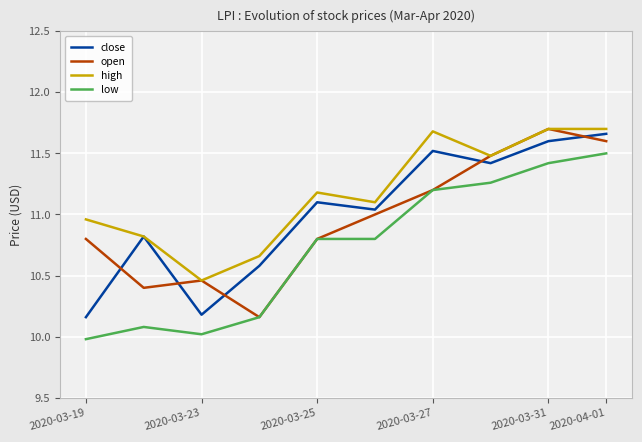

How many values in the high series are below 11?

4